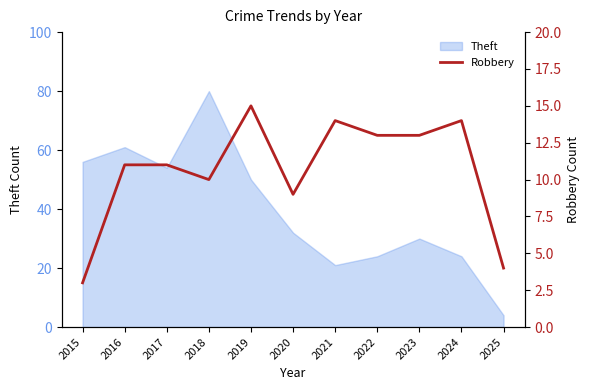

Which category has the highest value in the Theft series?

2018